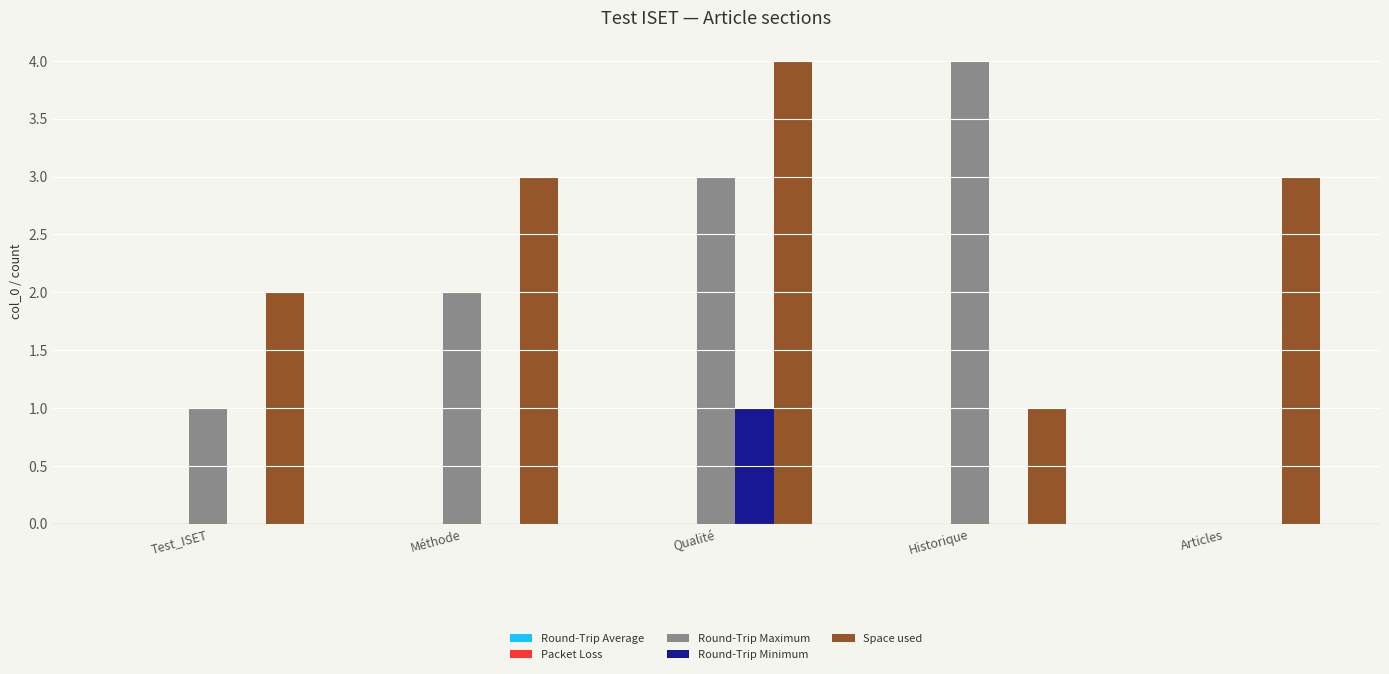

How many series are shown in this chart?

3